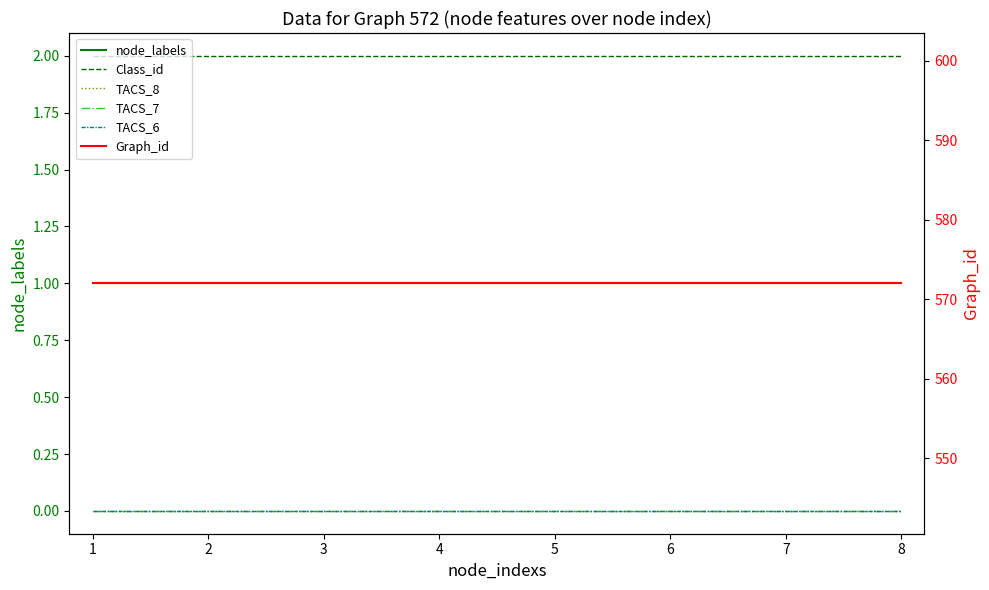

What is the total value across all series at 4?

575